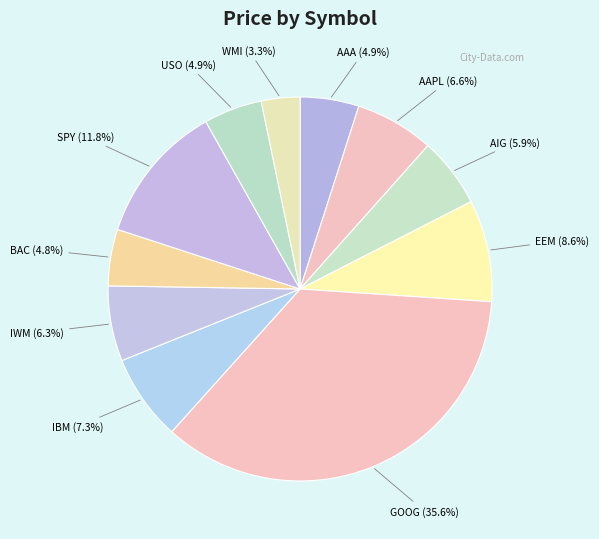

How many slices are in this pie chart?

11